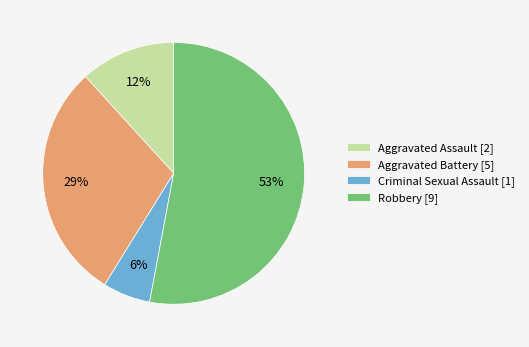

Count the number of slices in the pie.

4